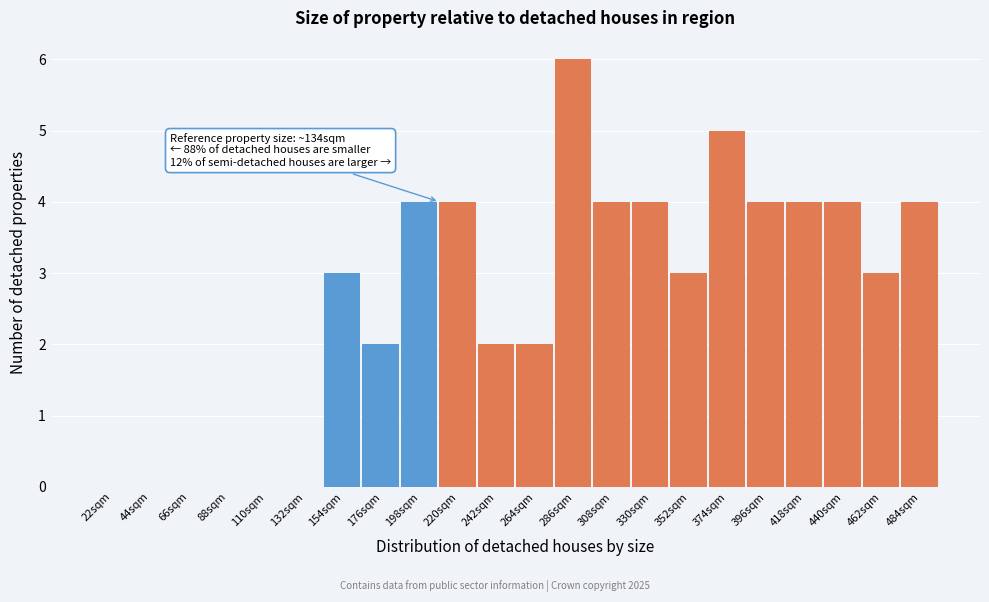

Reading left to right, transcribe all the data shown in this chart.

22sqm=0	44sqm=0	66sqm=0	88sqm=0	110sqm=0	132sqm=0	154sqm=3	176sqm=2	198sqm=4	220sqm=4	242sqm=2	264sqm=2	286sqm=6	308sqm=4	330sqm=4	352sqm=3	374sqm=5	396sqm=4	418sqm=4	440sqm=4	462sqm=3	484sqm=4